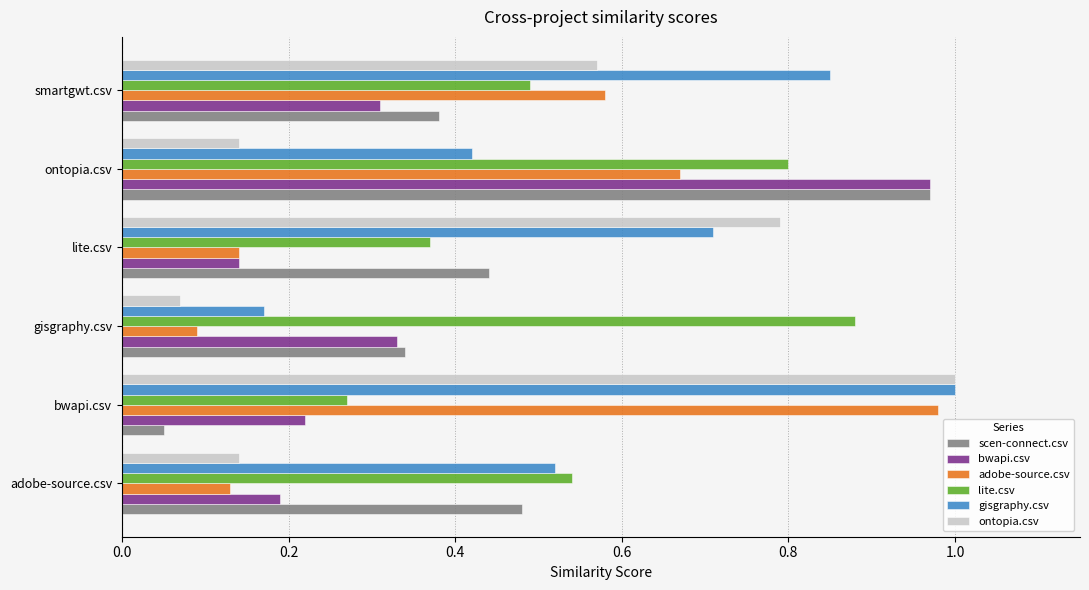

Which series changed the most between bwapi.csv and gisgraphy.csv?

ontopia.csv